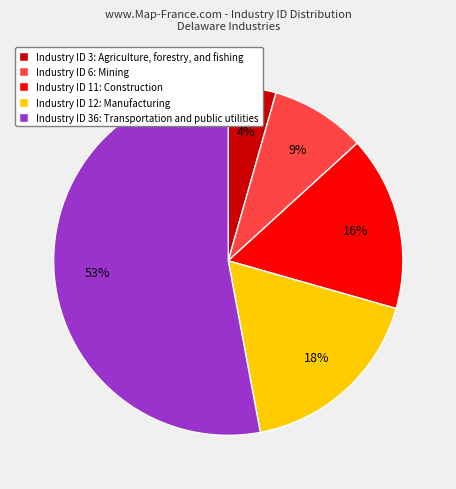

What is the ratio of the value at Industry ID 11: Construction to the value at Industry ID 6: Mining?

1.8